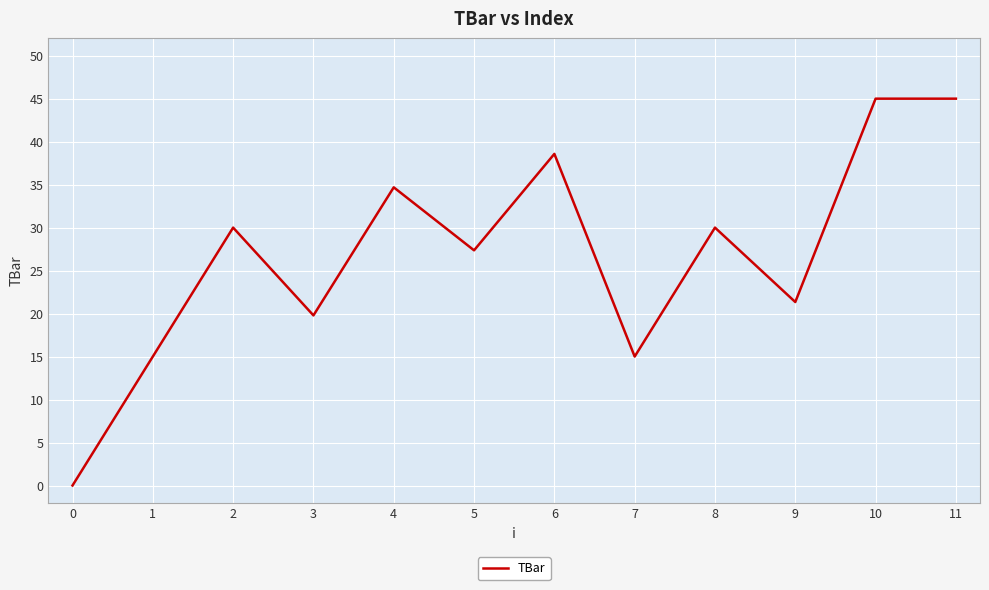

The chart shows a value of 45.0 at 11. True or false?

True